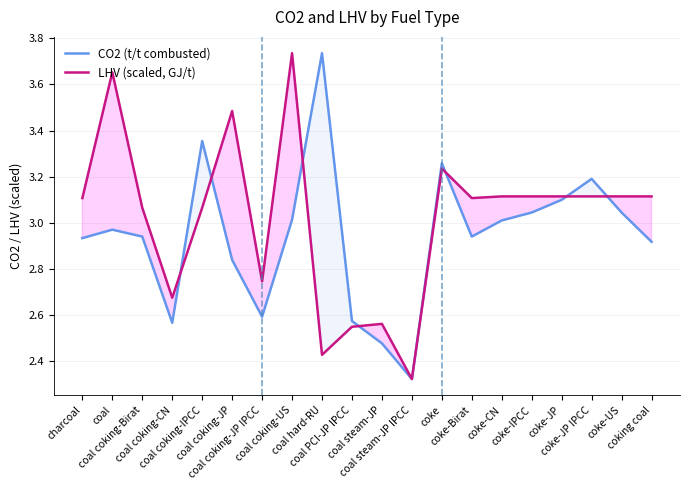

Count the number of data series in this chart.

2